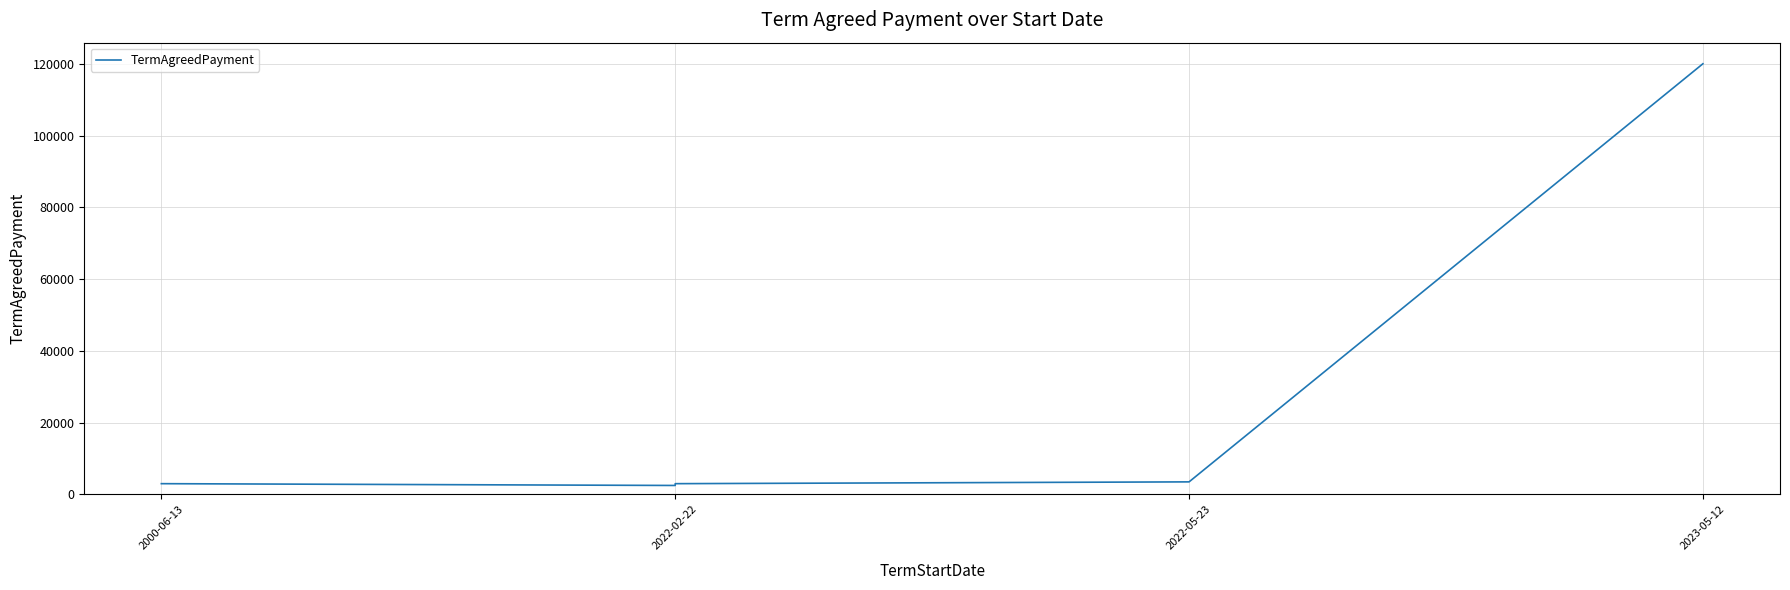

How many data points are less than 3000?

1